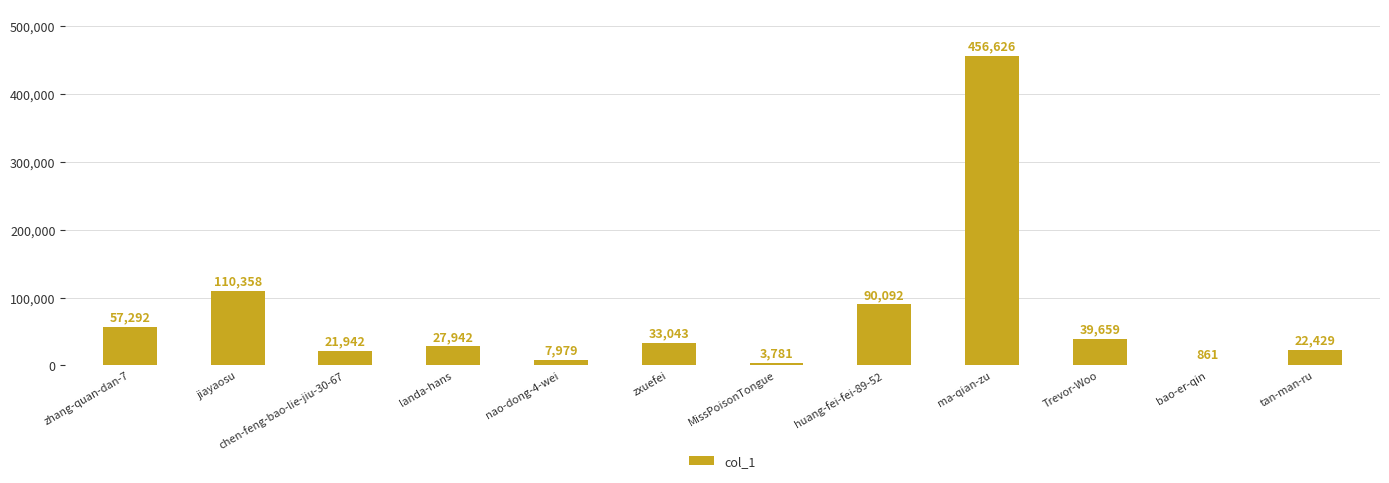

Reading right to left, extract all data points from this chart.

22429	861	39659	456626	90092	3781	33043	7979	27942	21942	110358	57292